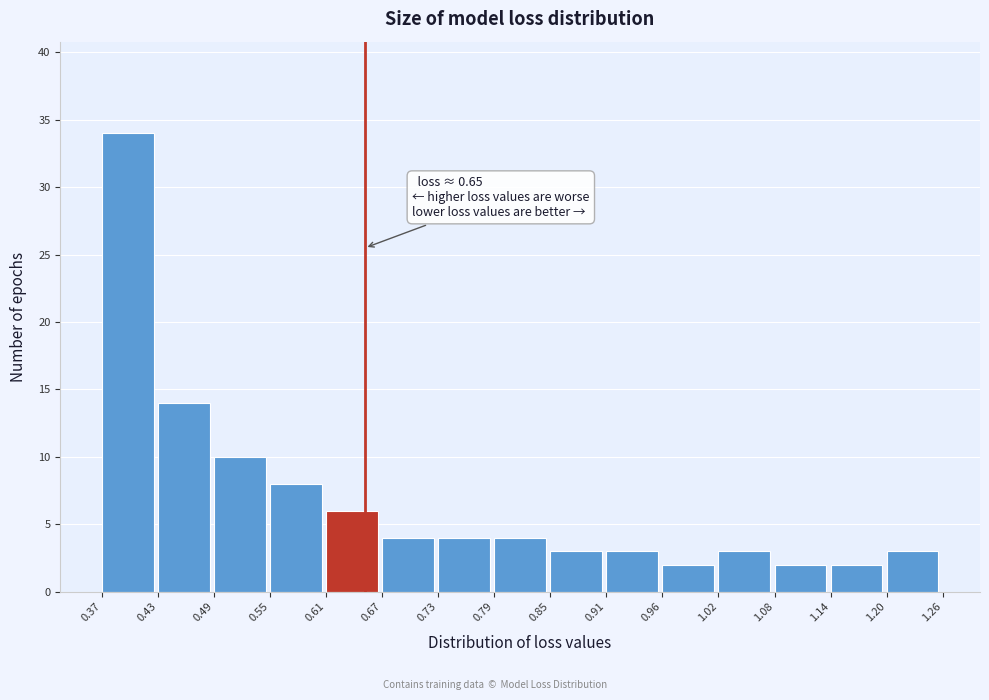

Over which range of the x-axis is the bar tallest?

0.37 to 0.43